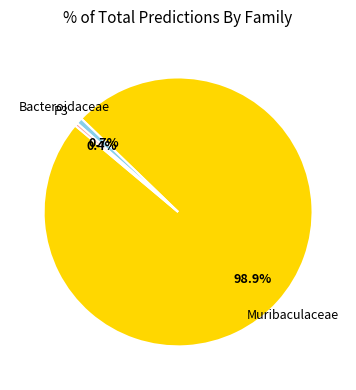

Which slice represents more than half of the pie?

Muribaculaceae